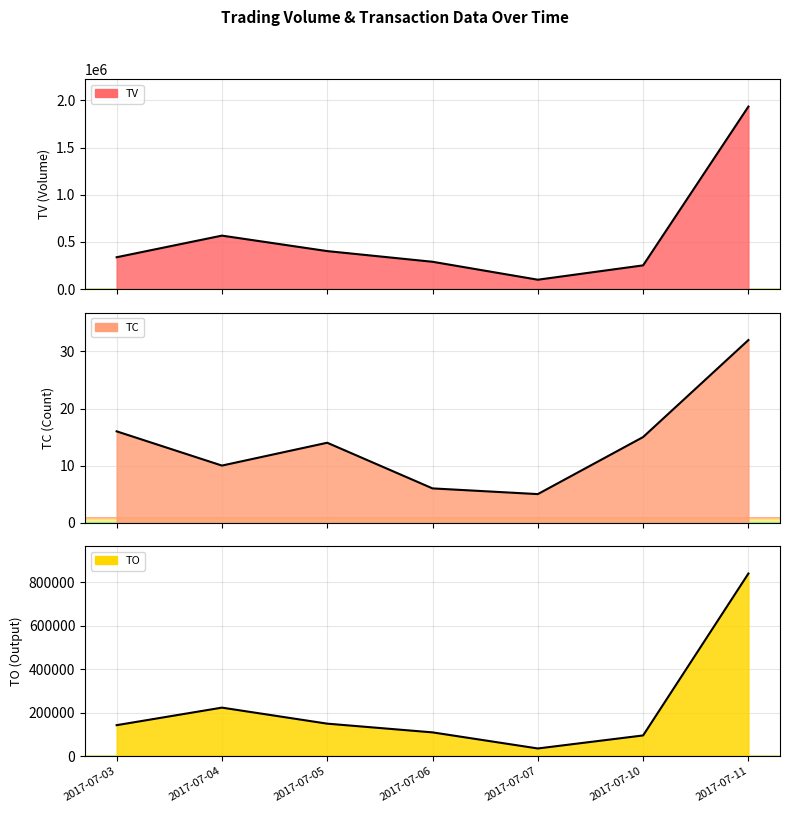

What are all the series names shown in the legend?

TV, TC, TO